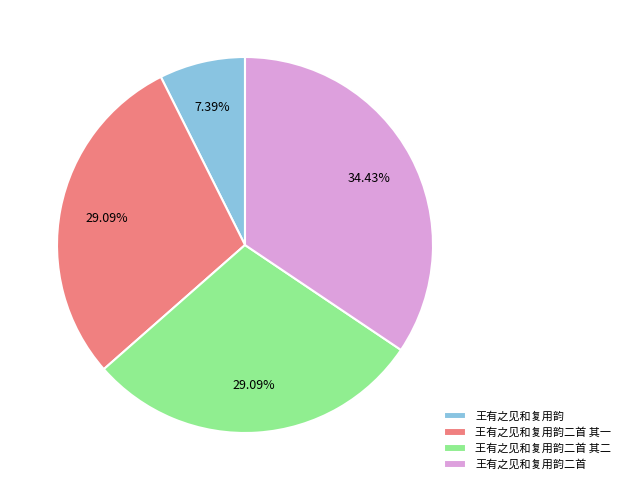

Count the number of slices in the pie.

4